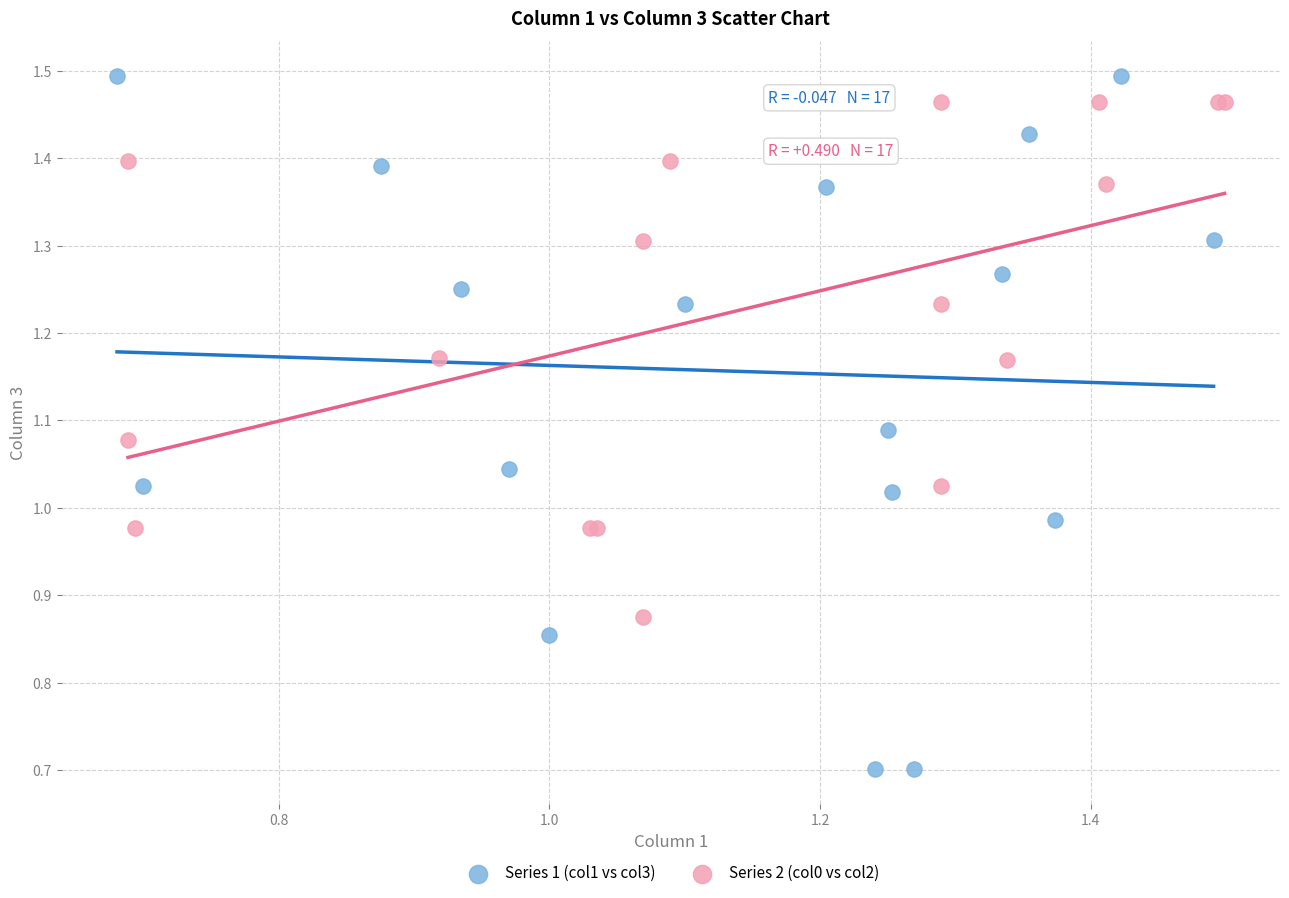

Which series has the largest Y range (max minus min)?

Series 1 (col1 vs col3)